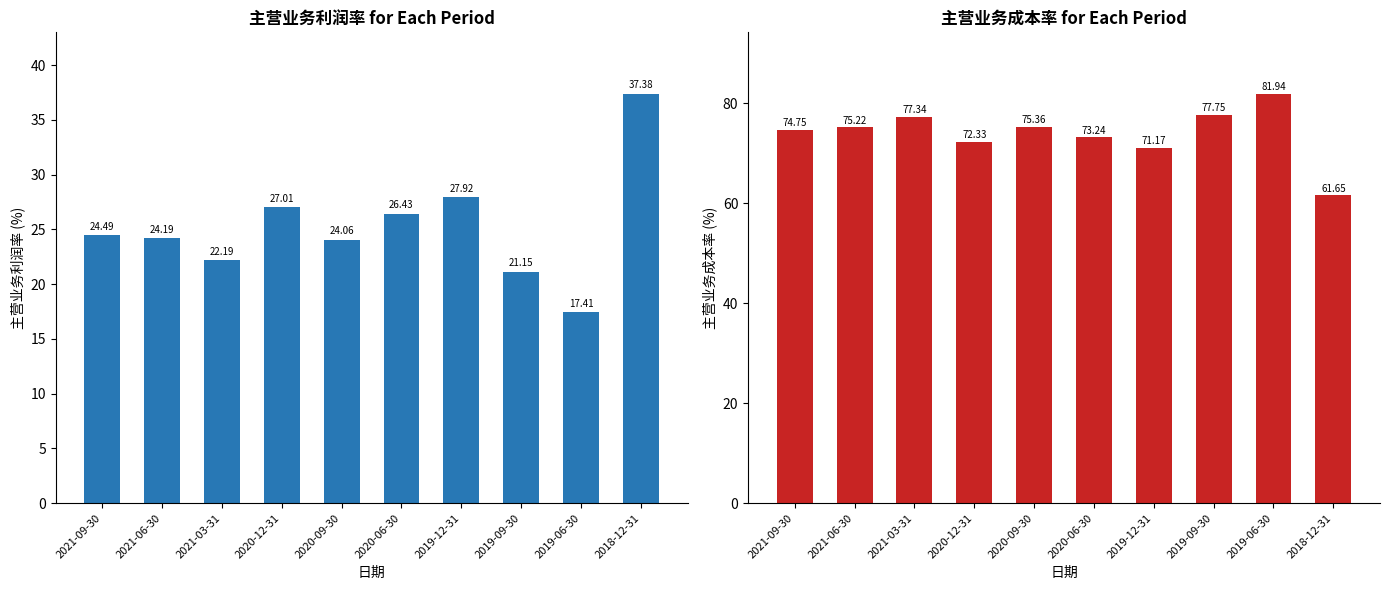

What is the highest value of the 主营业务成本率(%) series?

81.9